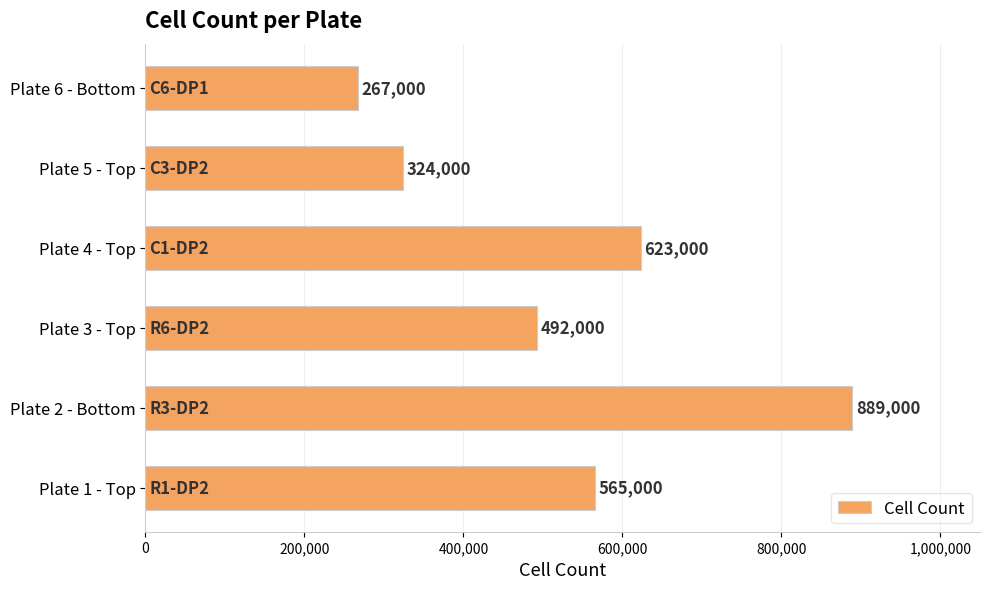

Which category has the highest value across all series?

Plate 2 - Bottom